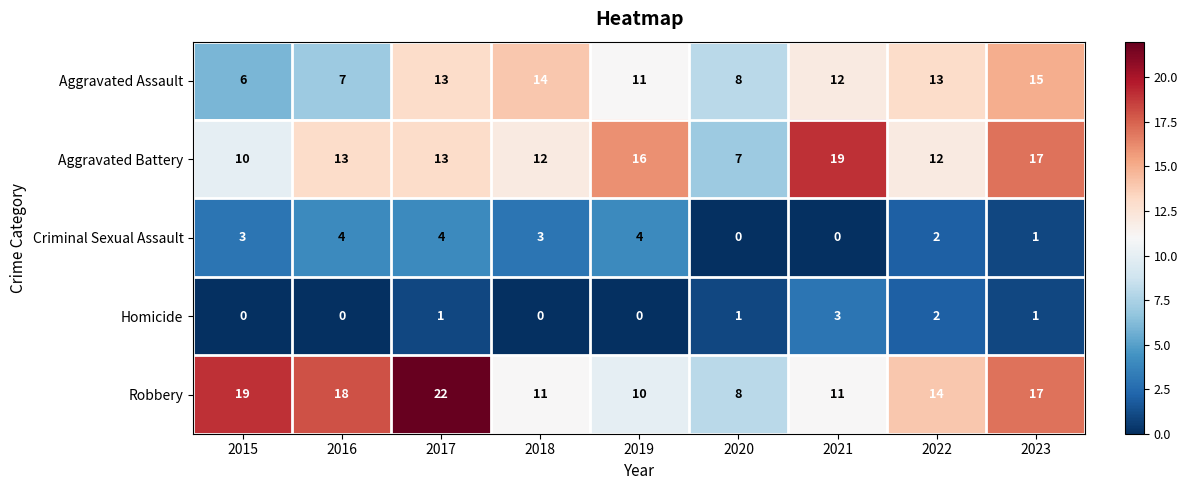

Is it true that Robbery equals 17 at 2019?

False